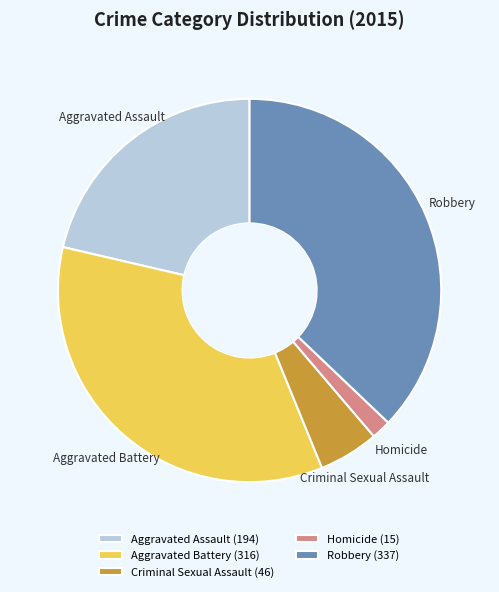

Is there any slice that represents more than half of the pie?

No